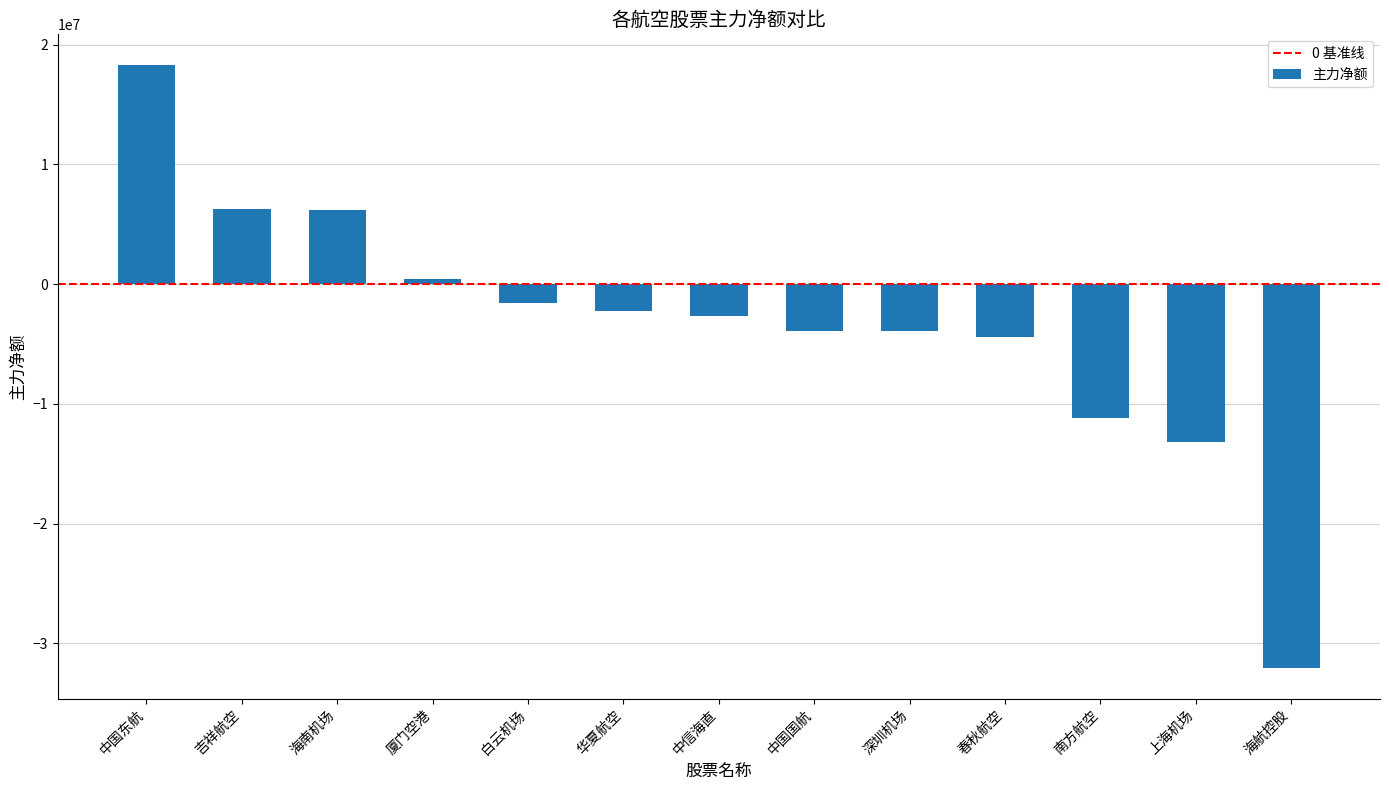

What is the minimum value shown in the chart?

-32078502